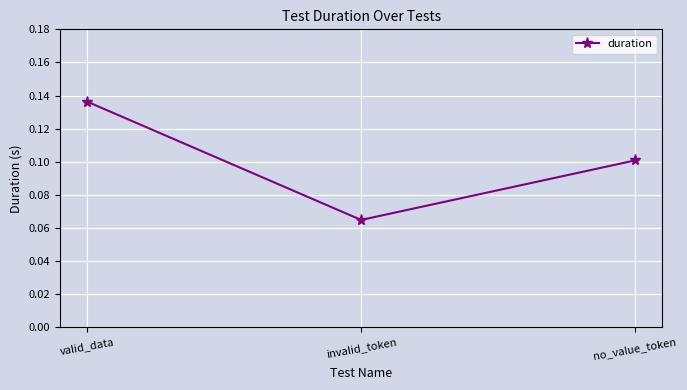

What position from the left is valid_data?

1